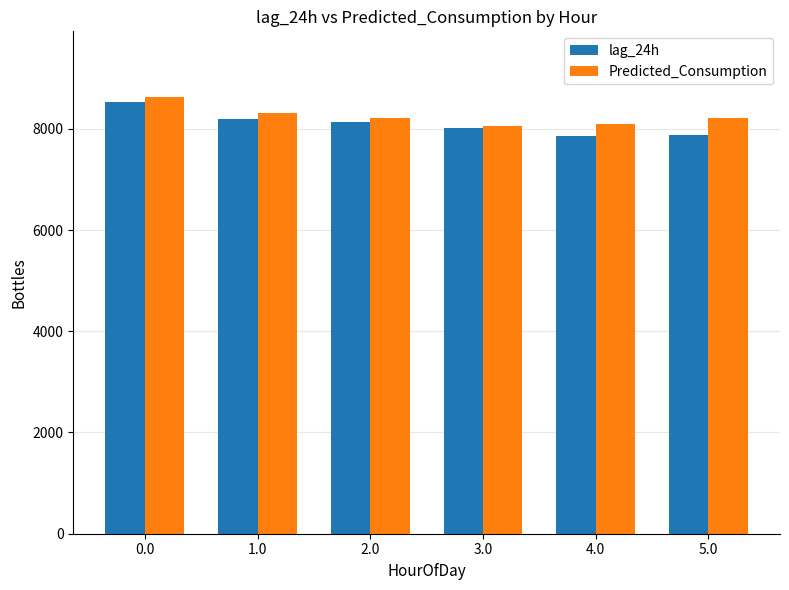

What is the label of the 2nd bar from the right?

4.0